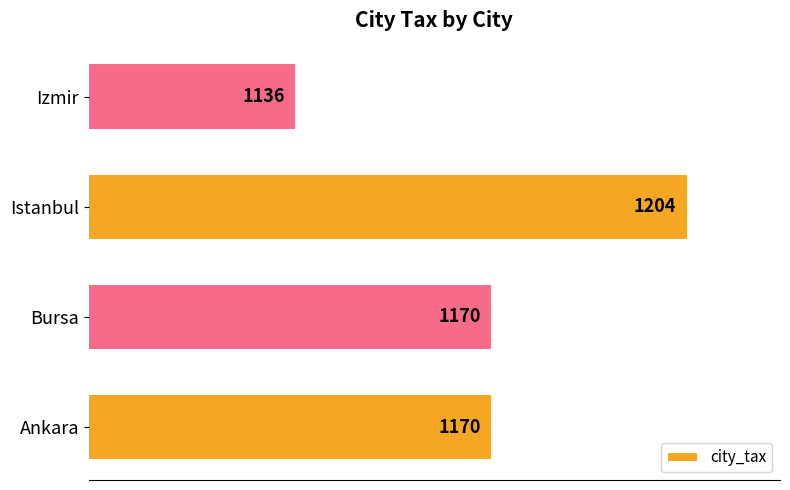

True or false: the data shows 513 at Istanbul.

False